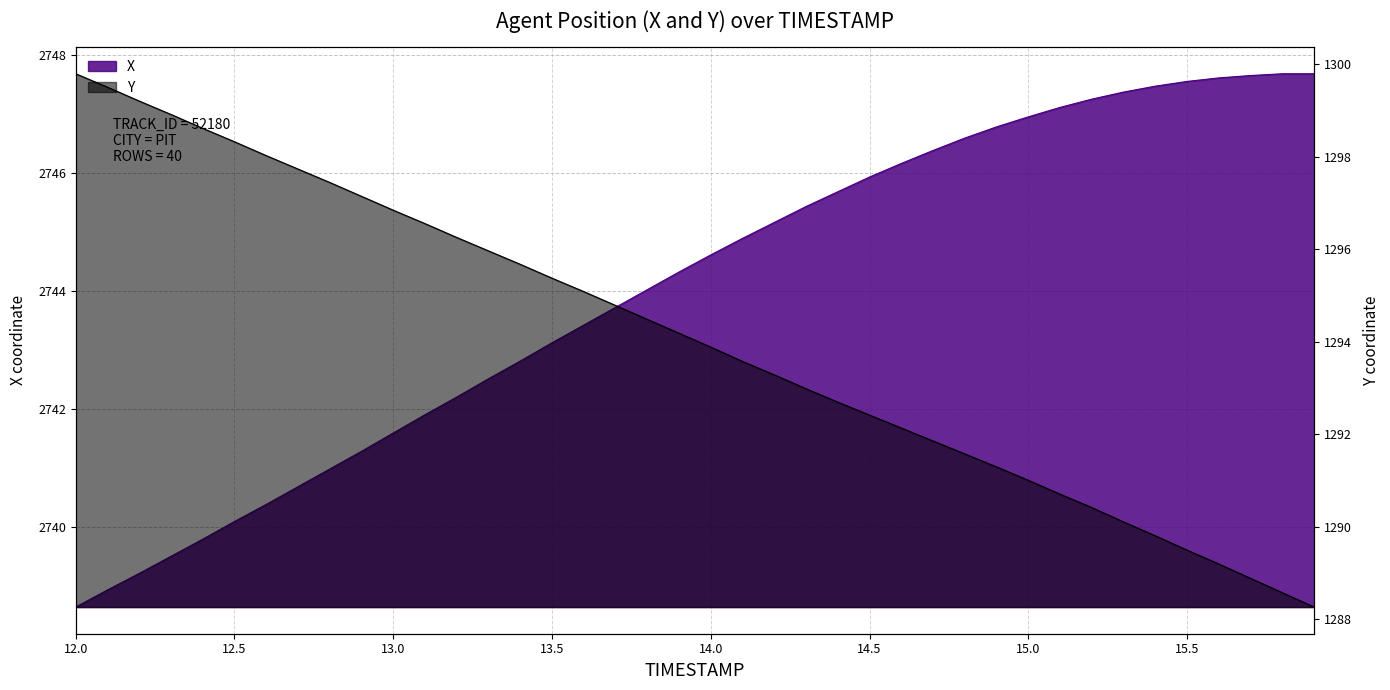

Count the number of categories in the chart.

40